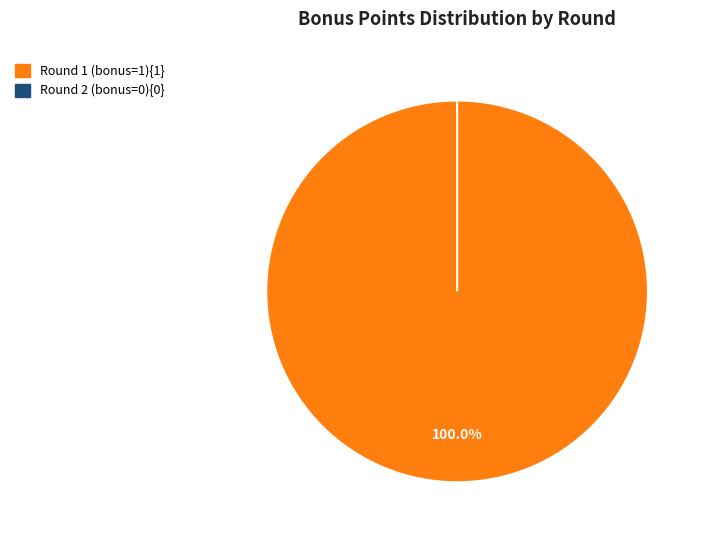

How many slices are in this pie chart?

2